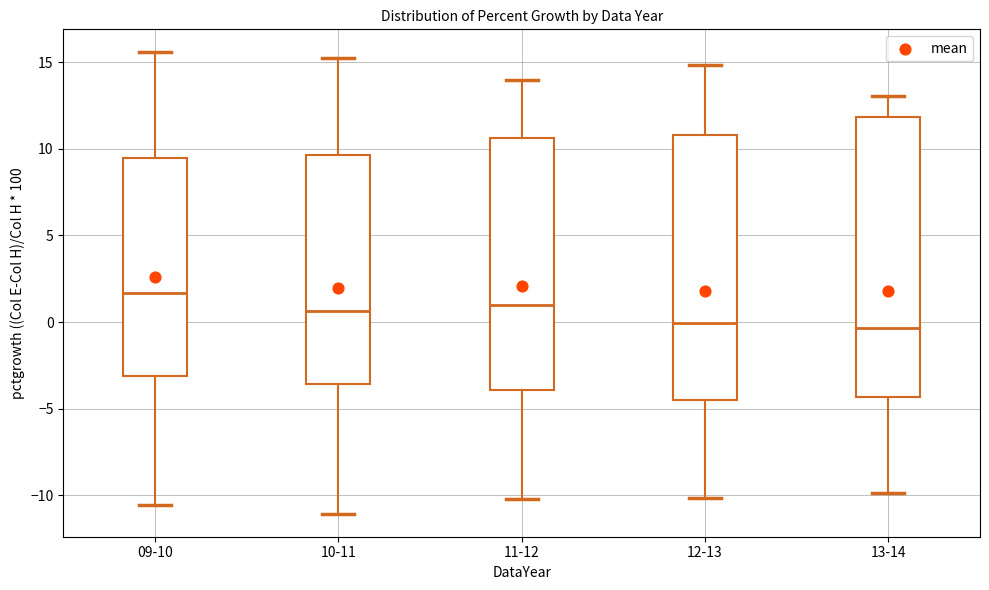

Reading left to right, transcribe this box plot: for each box, give where its median line is, the range the box spans, and where its two whiskers end, as read against the y-axis. The values are not printed on the chart, so give them approximately, as read against the axis.

09-10: median 1.5, box -3.0 to 9.5, whiskers -10.5 to 15.5
10-11: median 0.5, box -3.5 to 9.5, whiskers -11.0 to 15.5
11-12: median 1.0, box -4.0 to 10.5, whiskers -10.0 to 14.0
12-13: median 0.0, box -4.5 to 11.0, whiskers -10.0 to 15.0
13-14: median -0.5, box -4.5 to 12.0, whiskers -10.0 to 13.0